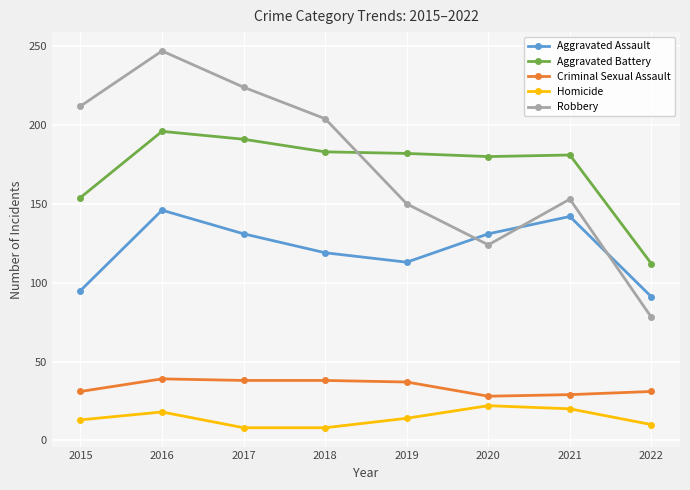

True or false: Criminal Sexual Assault and Homicide intersect in this chart.

False